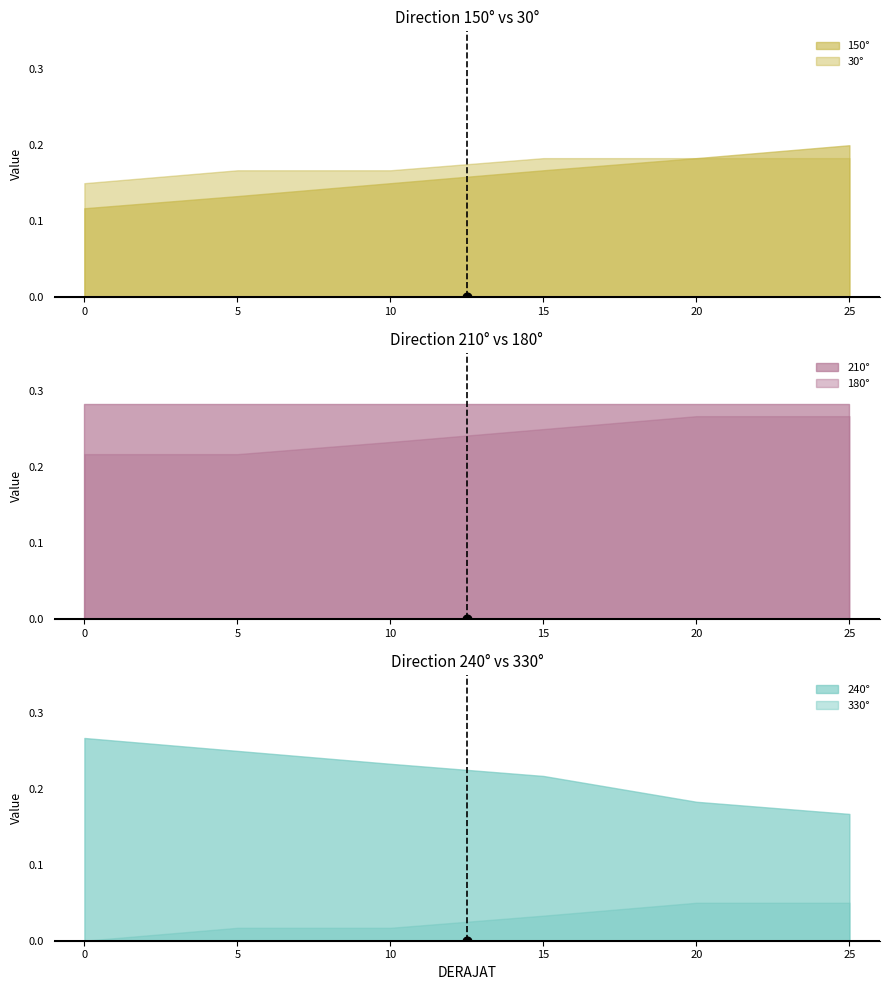

The value of 180° at 0 is 0.4. True or false?

False